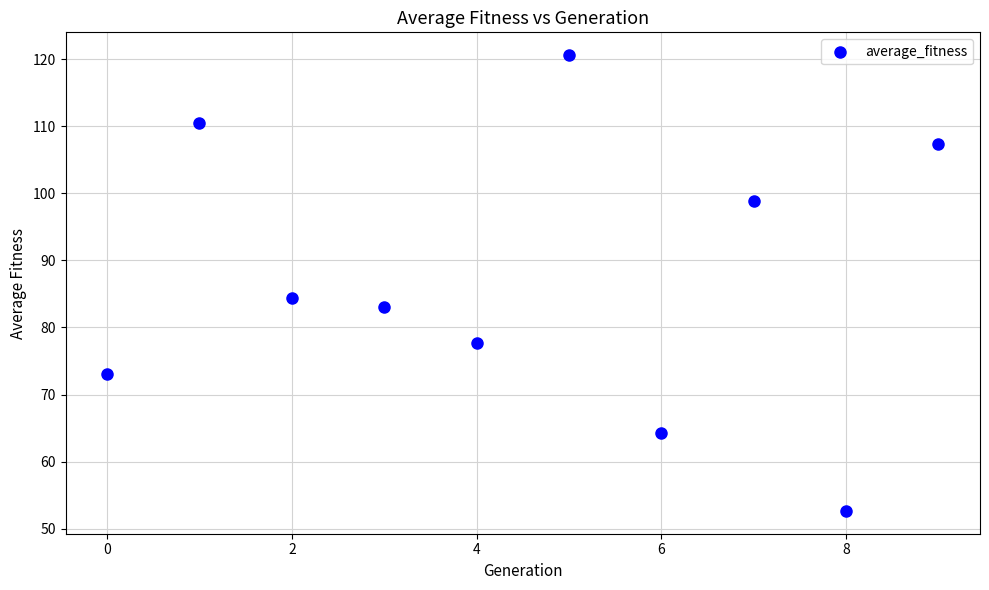

What is the range of Y values (max minus min)?

67.9